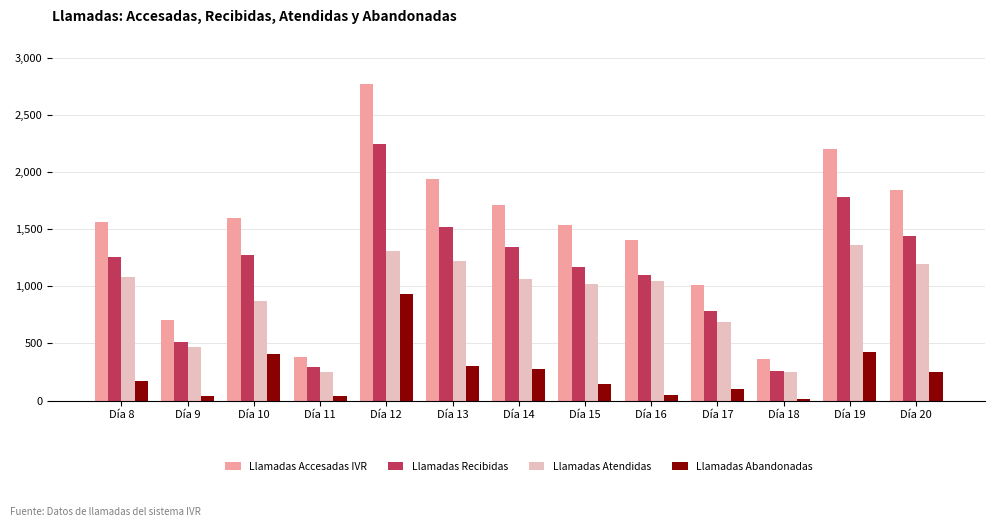

What is the difference between the second highest and second lowest values in the Llamadas Recibidas series?

1495